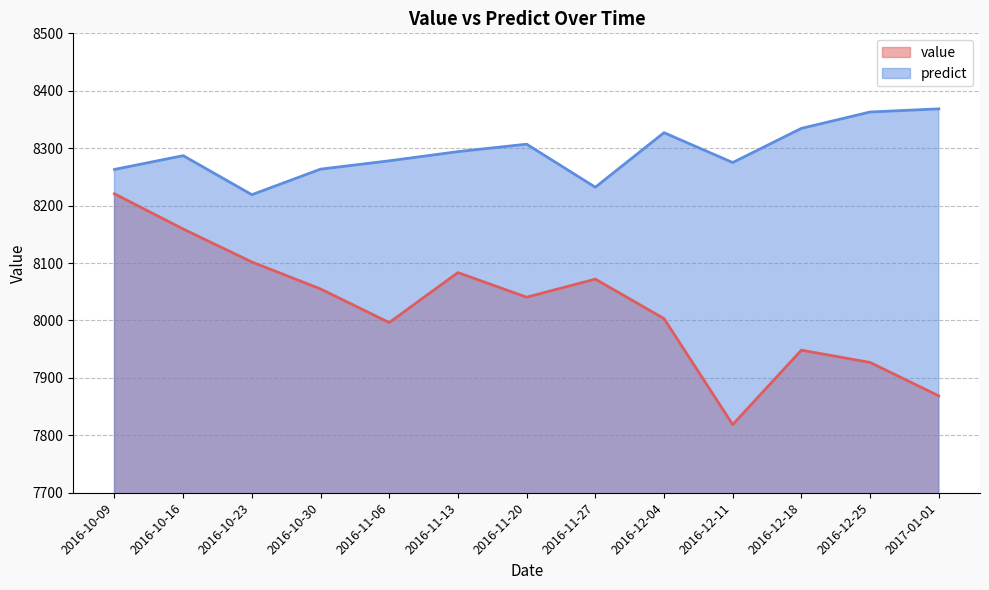

What is the average value of the value series?

8022.6